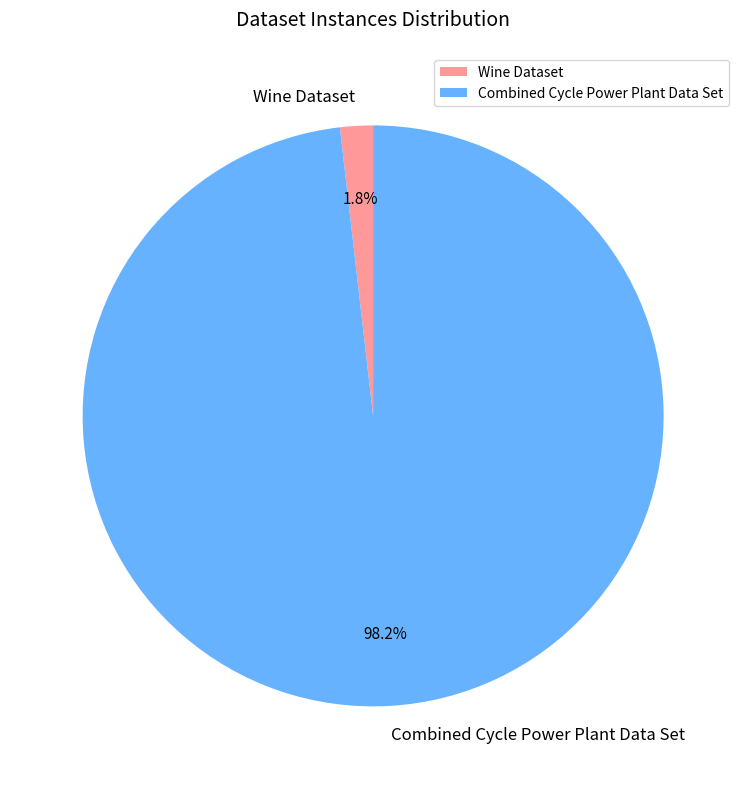

Is Wine Dataset the majority of the pie?

No